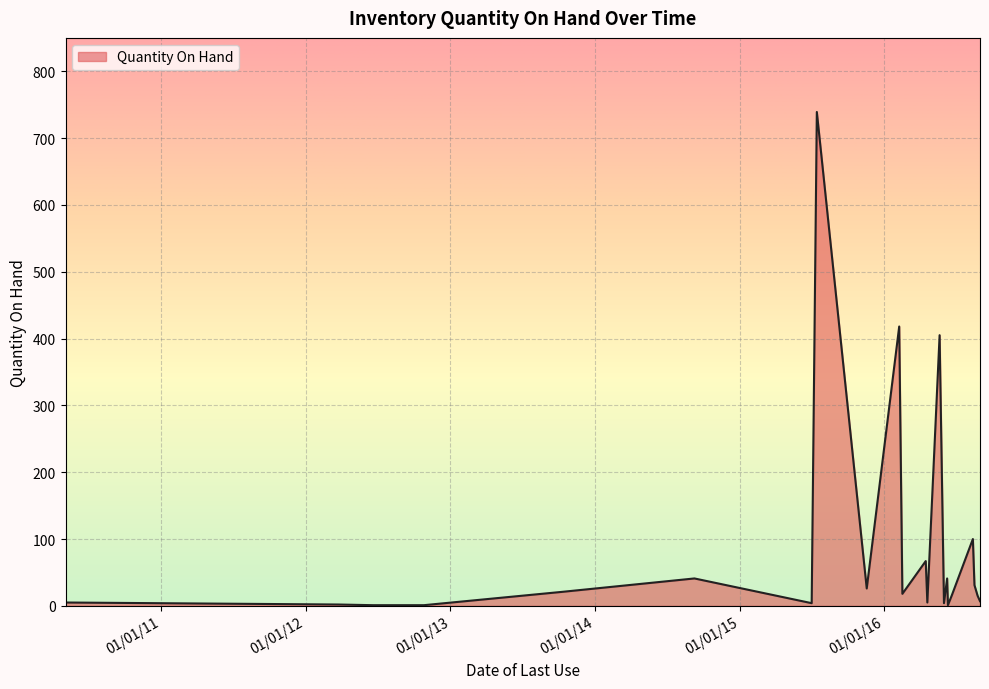

What is the difference between the maximum and minimum values?

738